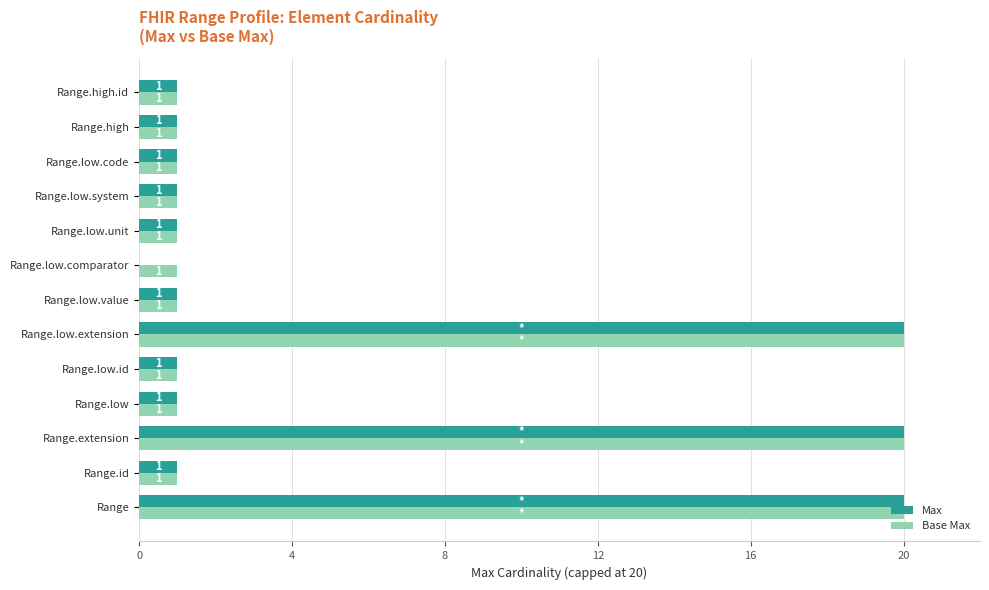

Which series has the widest spread of values?

Max